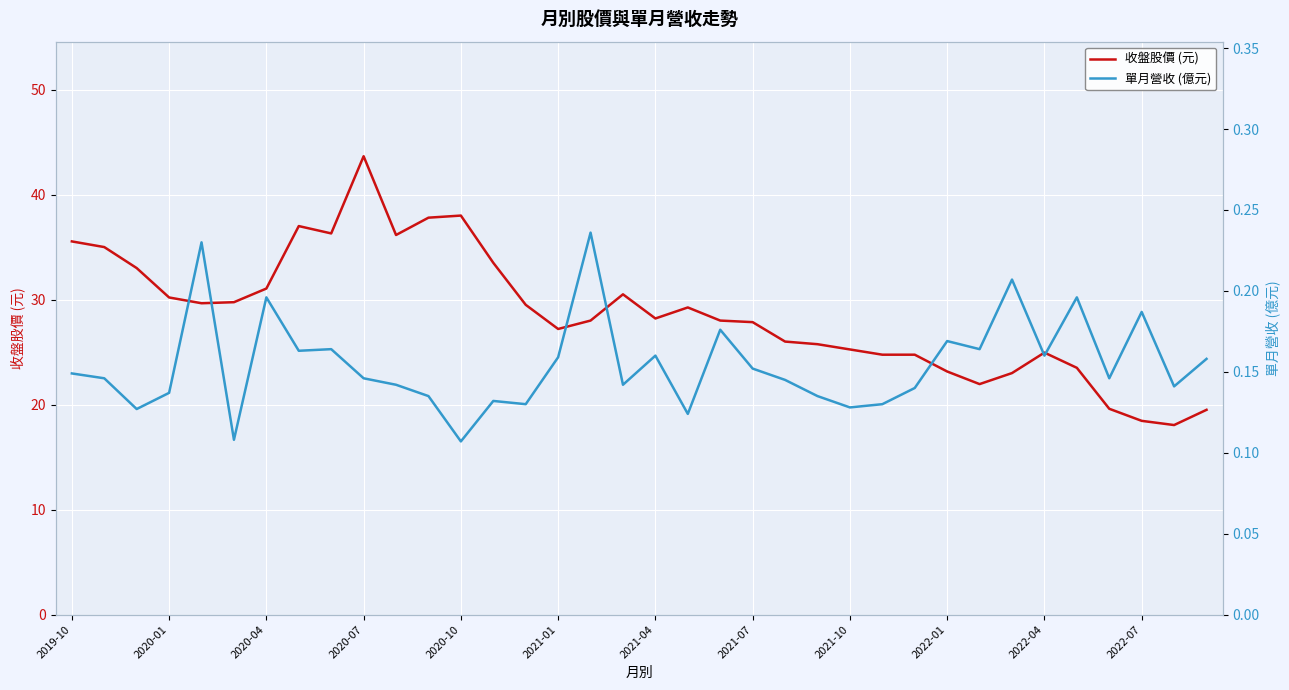

The value of 收盤股價 (元) at 2020-07 is 43.6. True or false?

True